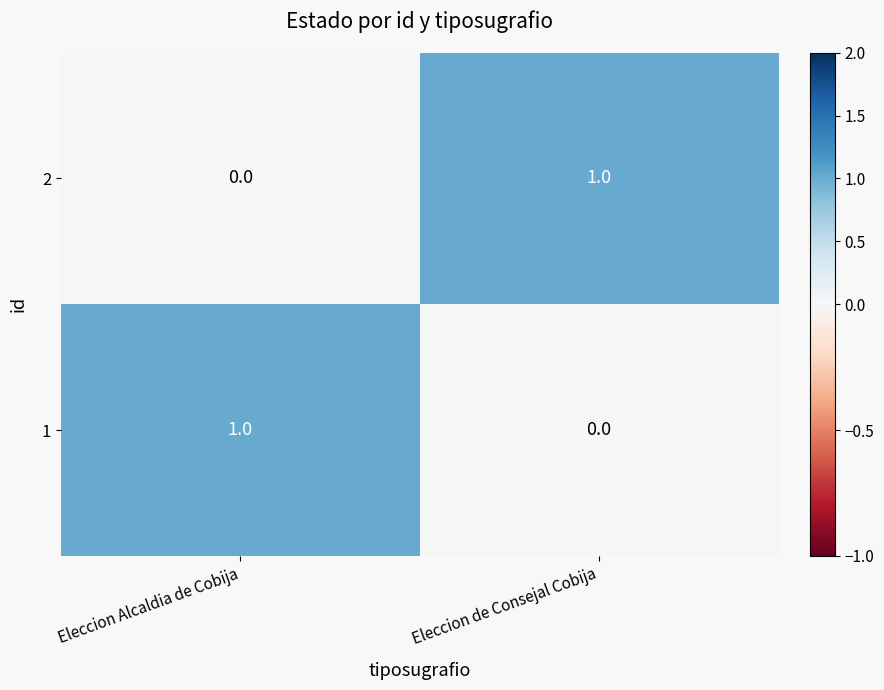

At which label is 2 closest to 0?

Eleccion Alcaldia de Cobija